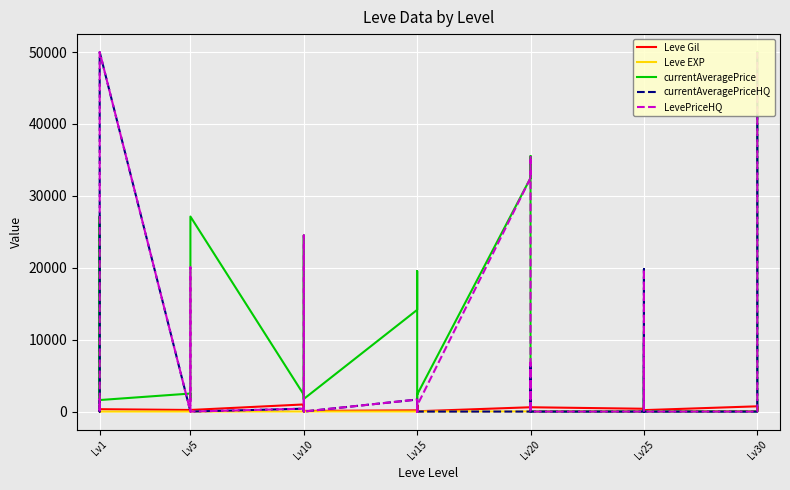

True or false: Leve EXP and currentAveragePrice intersect in this chart.

True